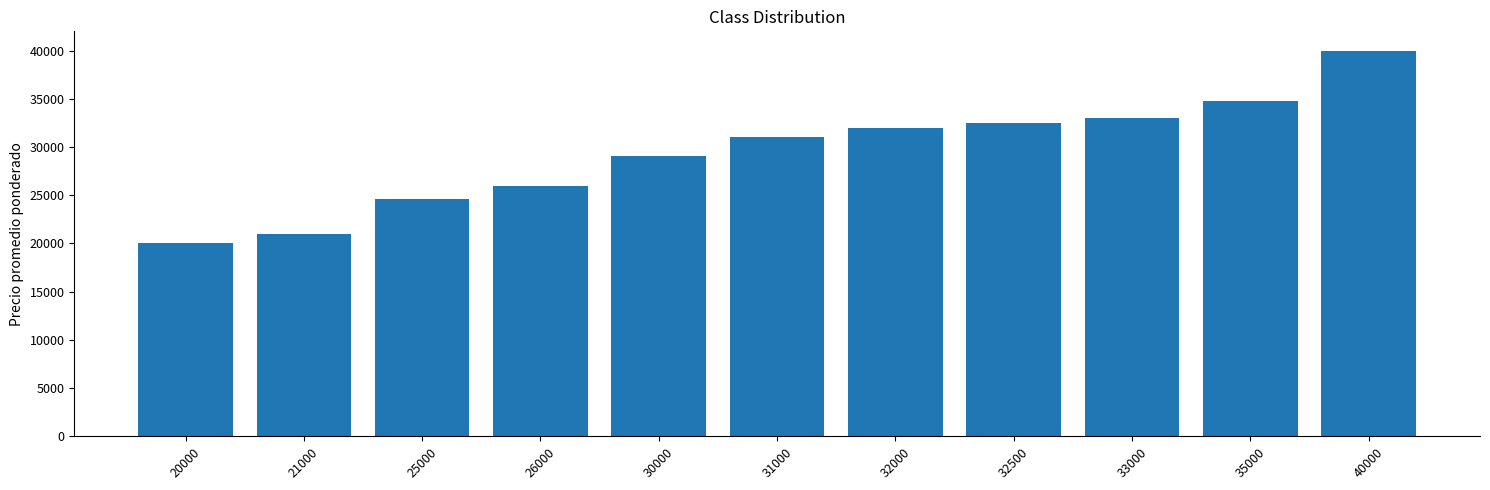

Which category has the lowest value across all series?

20000